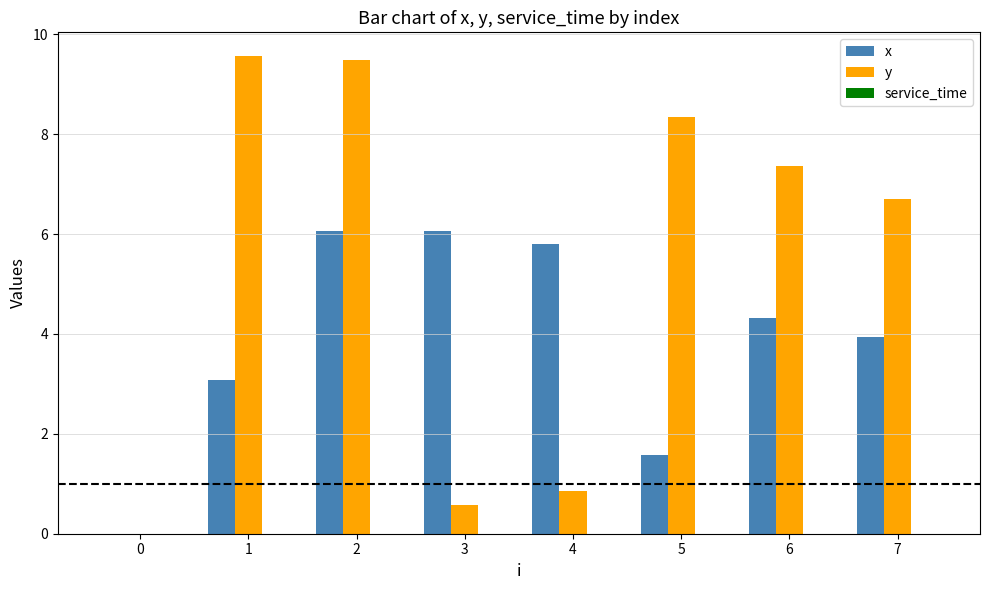

The value of x at 5 is 2.5. True or false?

False